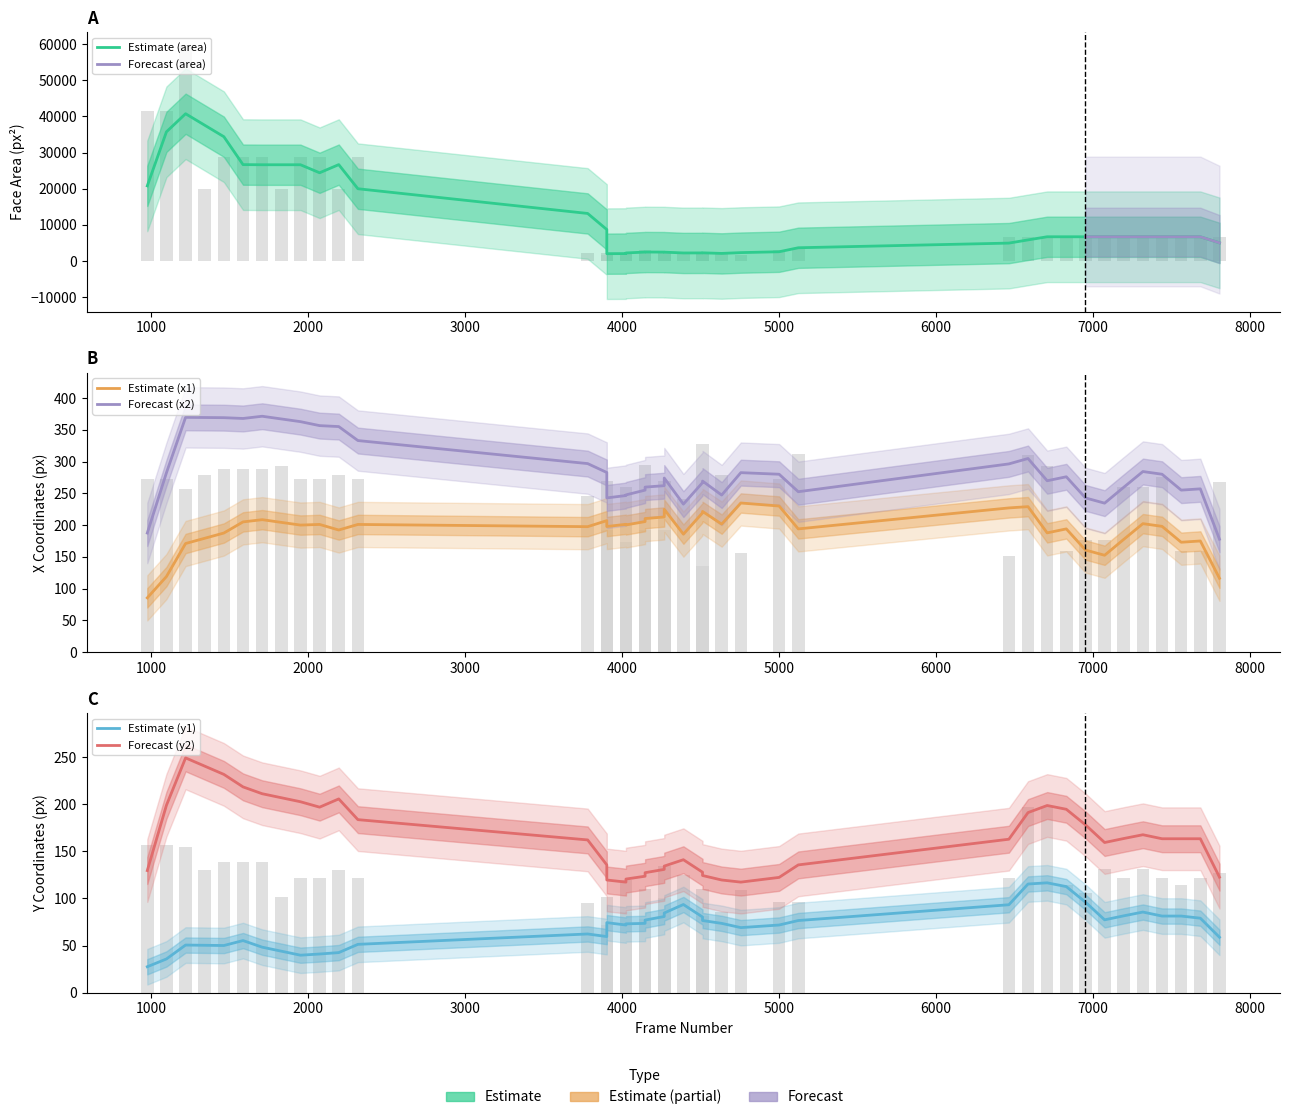

The value of y1 at 20 is 77. True or false?

True